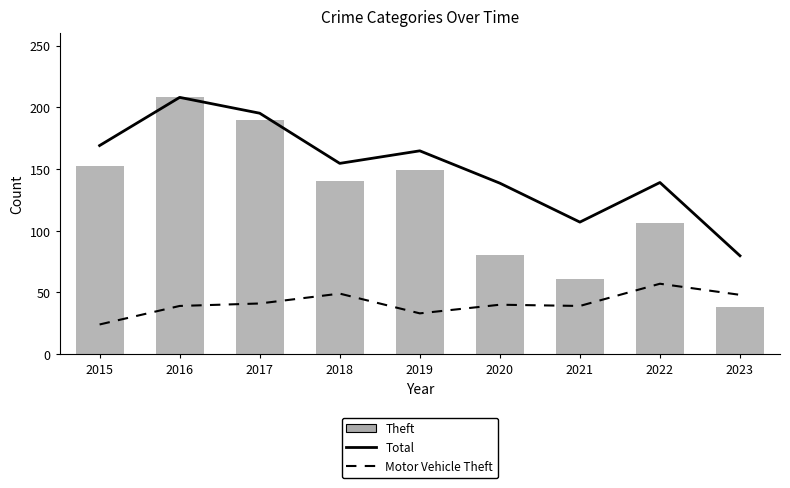

List the series in order of their peak value, highest first.

Theft, Total, Motor Vehicle Theft